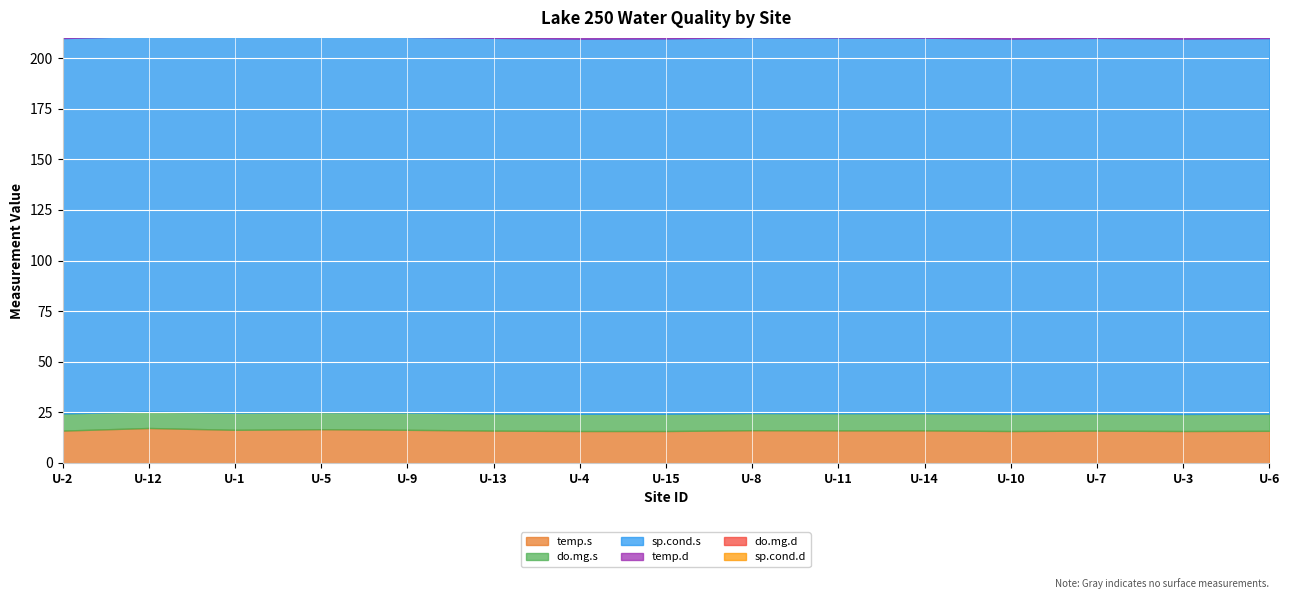

What is the difference between the highest and lowest values at U-2?

177.7